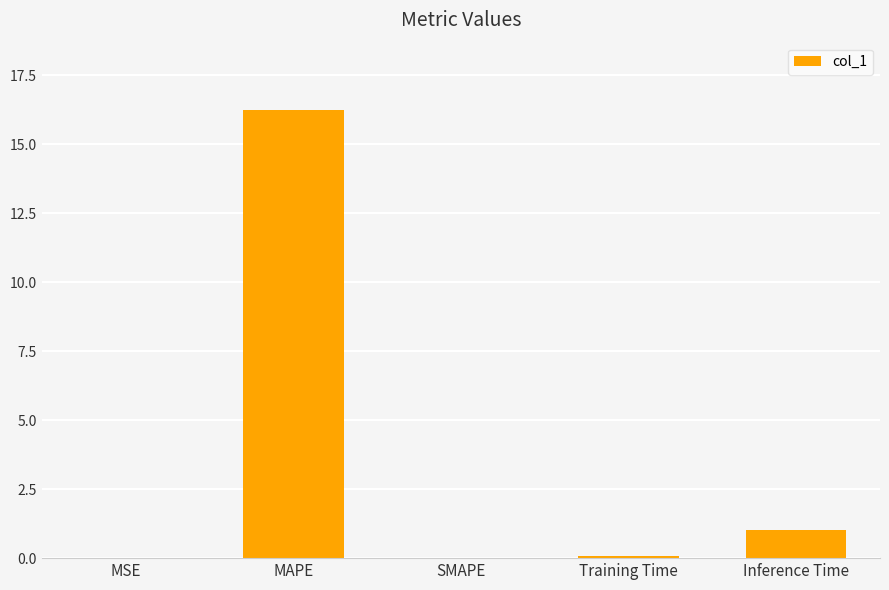

True or false: the data shows 16.2 at MAPE.

True